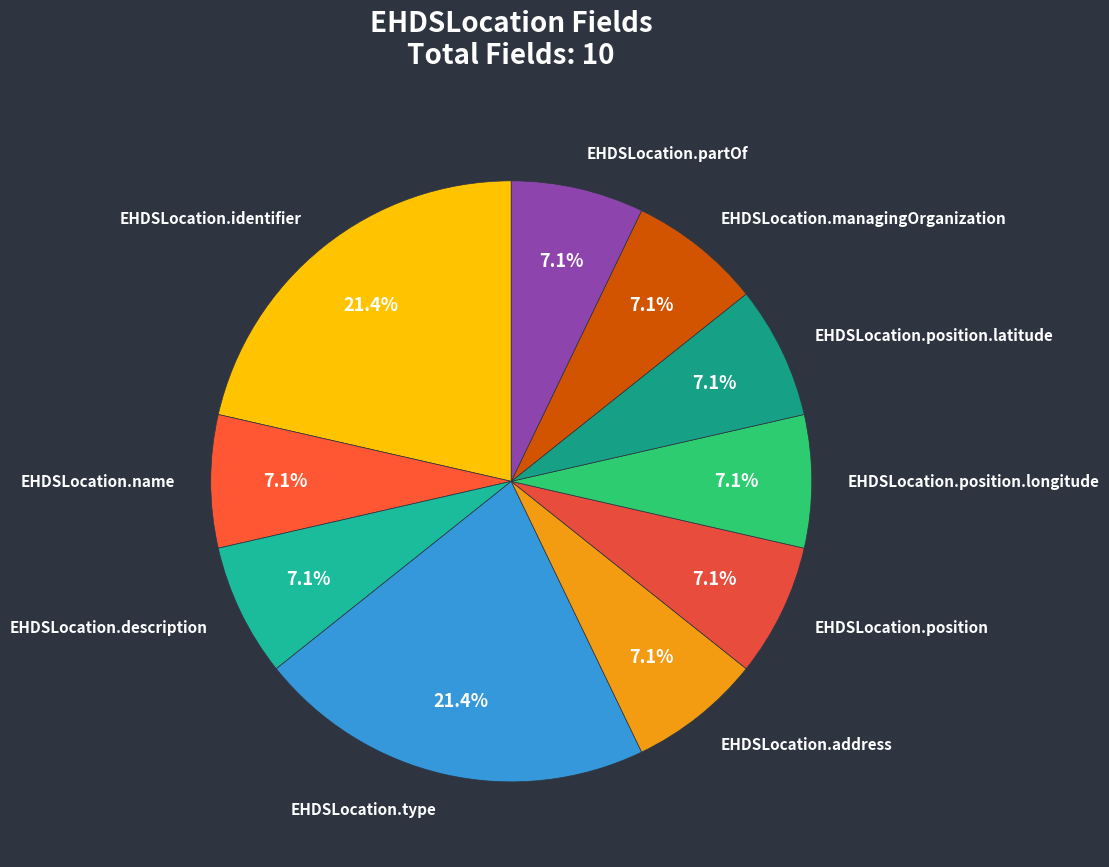

To the nearest percent, what is the difference between the largest and smallest slice percentages?

14%